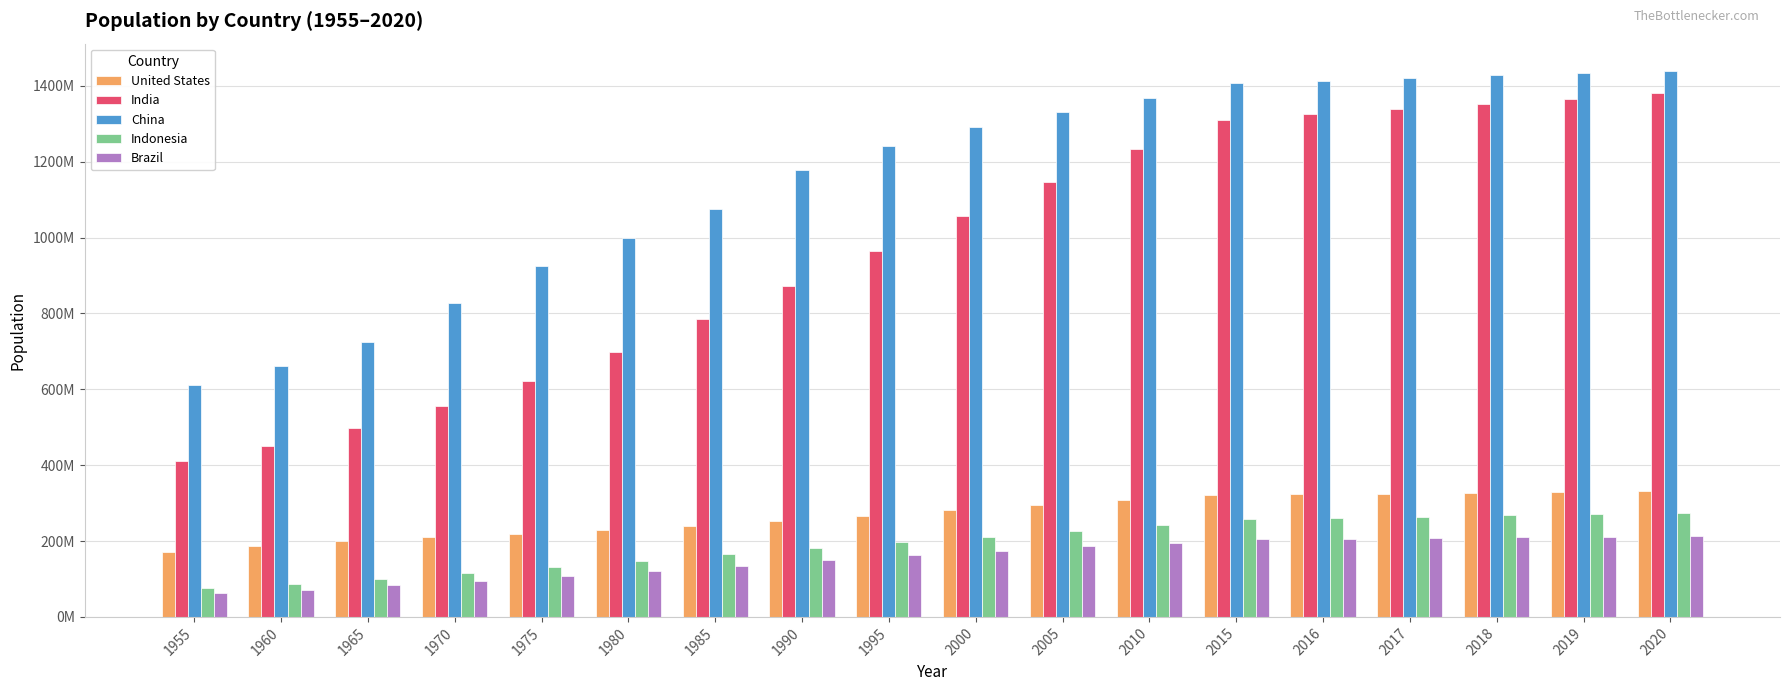

At how many categories does at least one series exceed 821930110?

15